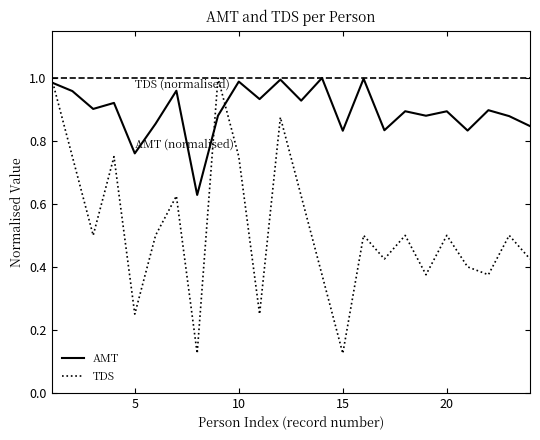

How many intersections are there between TDS and AMT?

3